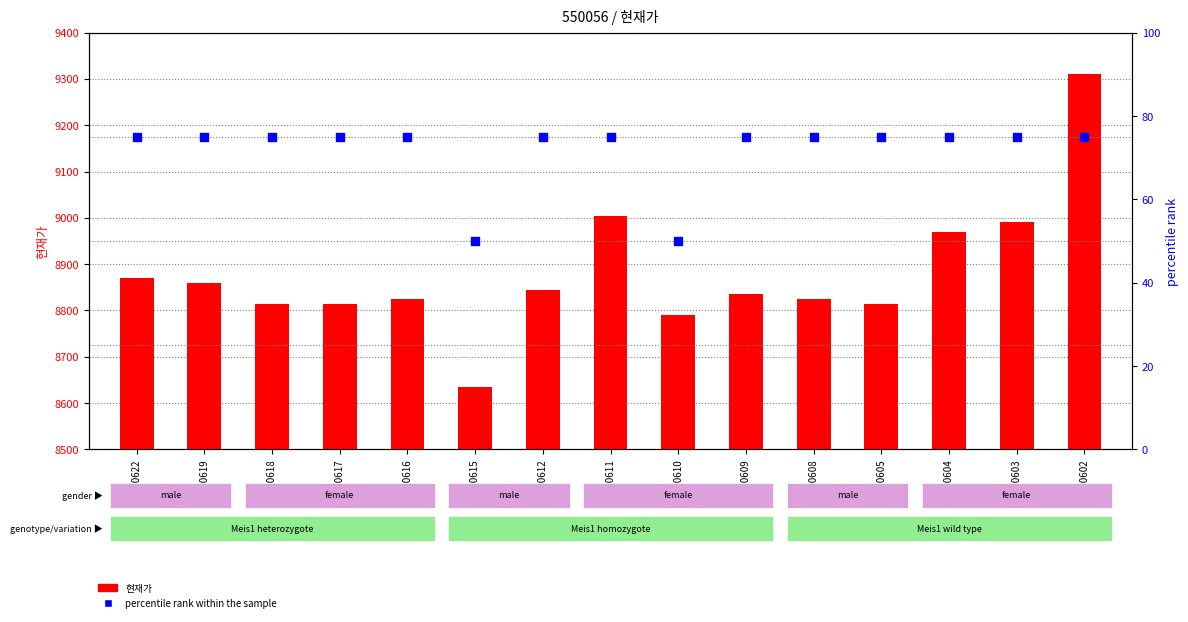

Which series has the largest total across all categories?

현재가